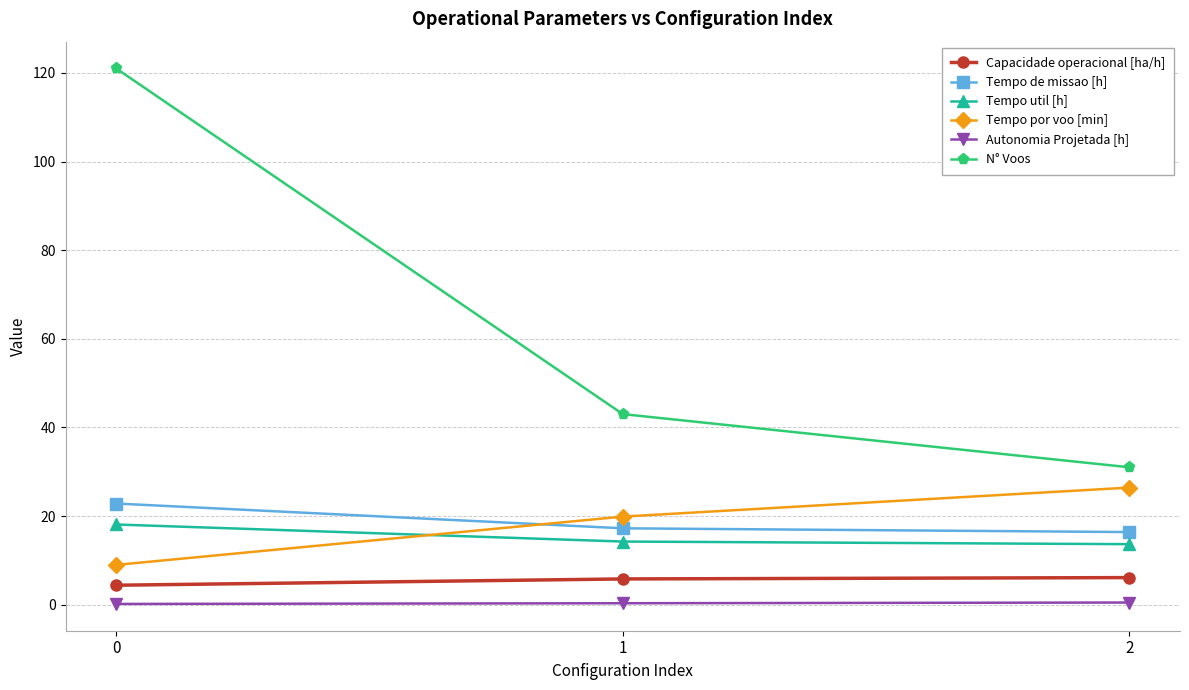

Is the value of Tempo util [h] at 2 greater than the value of Tempo por voo [min] at 1?

No